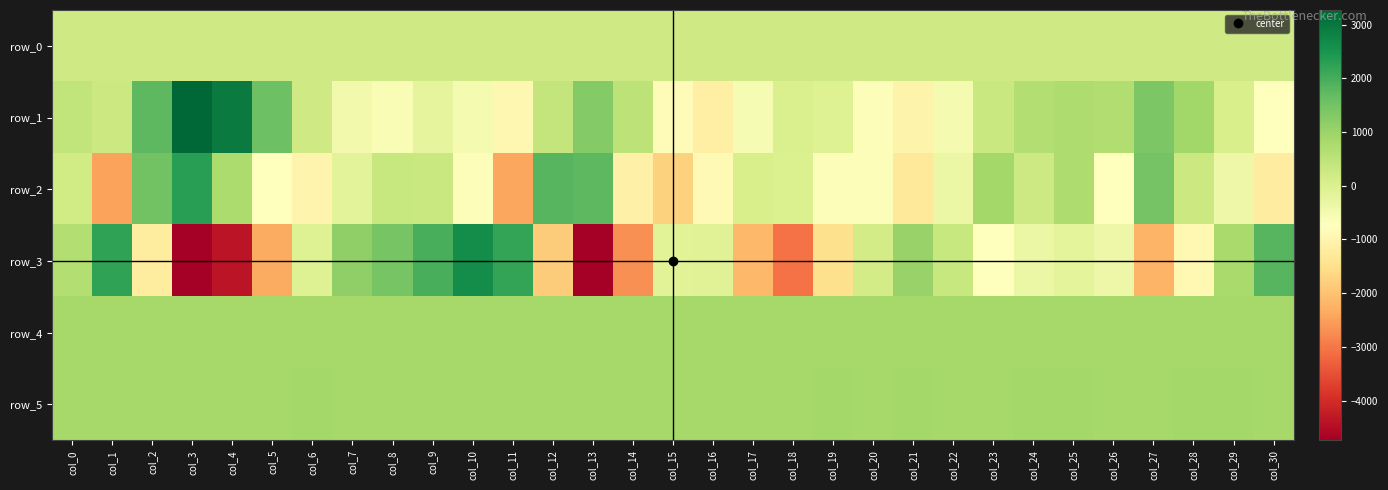

Reading left to right, transcribe all the data shown in this chart.

row_0: col_0=227.1	col_1=227.2	col_2=227.2	col_3=227.2	col_4=227.3	col_5=227.4	col_6=227.4	col_7=227.4	col_8=227.5	col_9=227.6	col_10=227.6	col_11=227.6	col_12=227.7	col_13=227.8	col_14=227.8	col_15=227.8	col_16=227.9	col_17=228.0	col_18=228.0	col_19=228.0	col_20=228.1	col_21=228.2	col_22=228.2	col_23=228.2	col_24=228.3	col_25=228.4	col_26=228.4	col_27=228.4	col_28=228.5	col_29=228.6	col_30=228.6
row_1: col_0=432.0	col_1=287.0	col_2=1747.0	col_3=3276.0	col_4=2952.0	col_5=1556.0	col_6=218.0	col_7=-458.0	col_8=-590.0	col_9=-205.0	col_10=-521.0	col_11=-921.0	col_12=424.0	col_13=1285.0	col_14=505.0	col_15=-808.0	col_16=-1128.0	col_17=-546.0	col_18=28.0	col_19=-72.0	col_20=-657.0	col_21=-1031.0	col_22=-540.0	col_23=306.0	col_24=660.0	col_25=711.0	col_26=686.0	col_27=1370.0	col_28=911.0	col_29=79.0	col_30=-718.0
row_2: col_0=200.0	col_1=-2464.0	col_2=1520.0	col_3=2316.0	col_4=755.0	col_5=-705.0	col_6=-986.0	col_7=-138.0	col_8=341.0	col_9=310.0	col_10=-662.0	col_11=-2416.0	col_12=1822.0	col_13=1761.0	col_14=-1104.0	col_15=-1756.0	col_16=-870.0	col_17=70.0	col_18=3.0	col_19=-640.0	col_20=-652.0	col_21=-1304.0	col_22=-330.0	col_23=889.0	col_24=264.0	col_25=735.0	col_26=-737.0	col_27=1482.0	col_28=288.0	col_29=-371.0	col_30=-1192.0
row_3: col_0=675.0	col_1=2241.0	col_2=-1229.0	col_3=-4741.0	col_4=-4367.0	col_5=-2350.0	col_6=-49.0	col_7=1134.0	col_8=1452.0	col_9=1970.0	col_10=2646.0	col_11=2203.0	col_12=-1859.0	col_13=-4714.0	col_14=-2679.0	col_15=-114.0	col_16=-80.0	col_17=-2144.0	col_18=-3074.0	col_19=-1512.0	col_20=167.0	col_21=1041.0	col_22=339.0	col_23=-763.0	col_24=-355.0	col_25=-193.0	col_26=-379.0	col_27=-2207.0	col_28=-896.0	col_29=827.0	col_30=1823.0
row_4: col_0=854.0	col_1=851.0	col_2=848.0	col_3=849.0	col_4=856.0	col_5=851.0	col_6=858.0	col_7=859.0	col_8=854.0	col_9=853.0	col_10=854.0	col_11=852.0	col_12=849.0	col_13=852.0	col_14=851.0	col_15=847.0	col_16=851.0	col_17=851.0	col_18=852.0	col_19=850.0	col_20=854.0	col_21=859.0	col_22=853.0	col_23=856.0	col_24=848.0	col_25=848.0	col_26=848.0	col_27=850.0	col_28=855.0	col_29=855.0	col_30=853.0
row_5: col_0=861.0	col_1=858.0	col_2=861.0	col_3=864.0	col_4=860.0	col_5=863.0	col_6=865.0	col_7=864.0	col_8=864.0	col_9=863.0	col_10=864.0	col_11=862.0	col_12=861.0	col_13=864.0	col_14=863.0	col_15=863.0	col_16=864.0	col_17=863.0	col_18=857.0	col_19=866.0	col_20=860.0	col_21=866.0	col_22=860.0	col_23=860.0	col_24=865.0	col_25=867.0	col_26=864.0	col_27=864.0	col_28=874.0	col_29=867.0	col_30=859.0